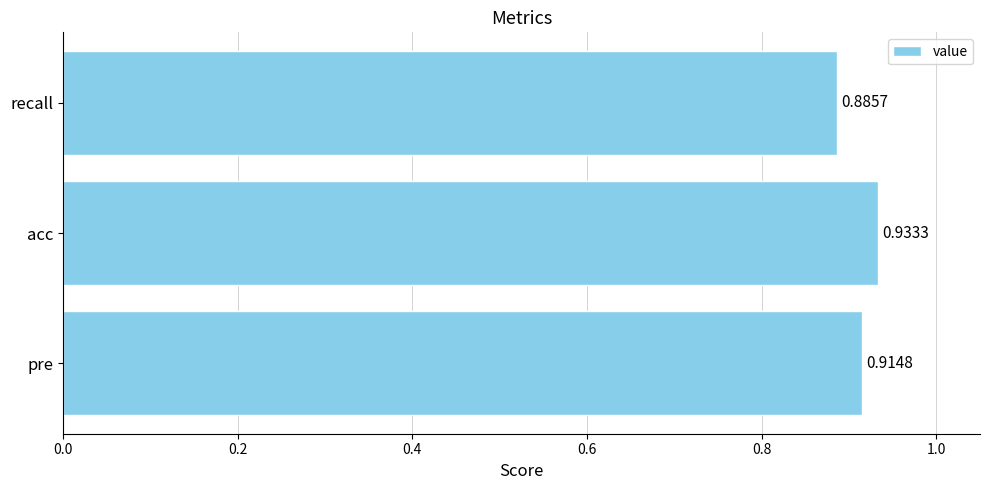

What is the sum of all values?

2.7